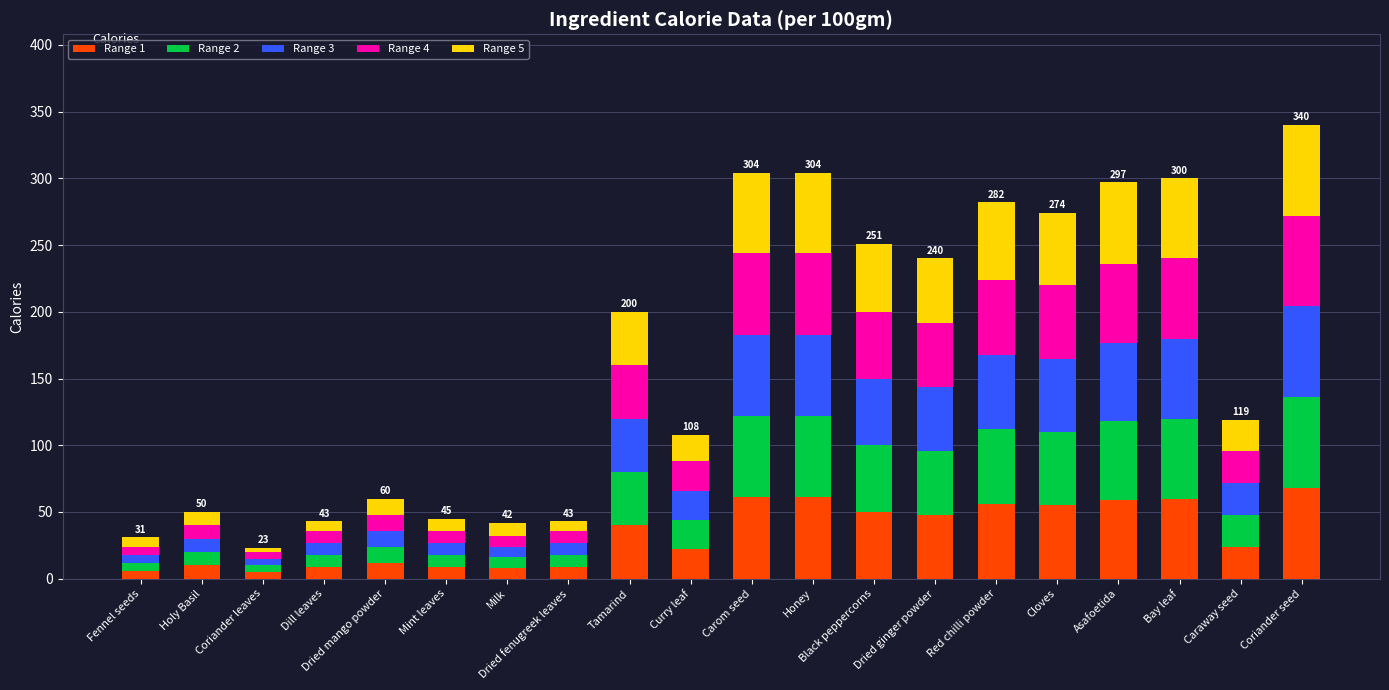

What is the total value across all series at Dried mango powder?

60